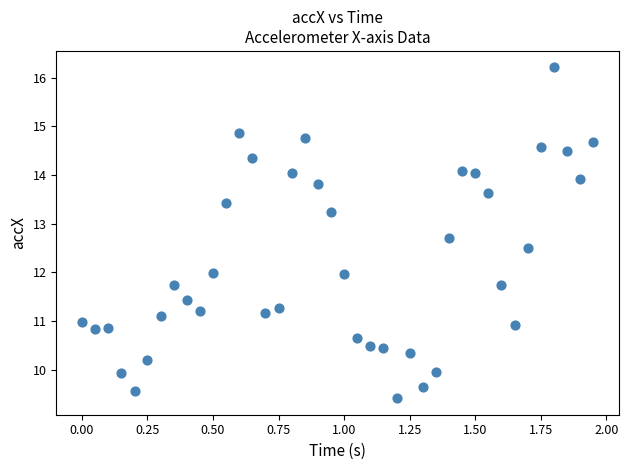

What is the range of X values (max minus min)?

1.9